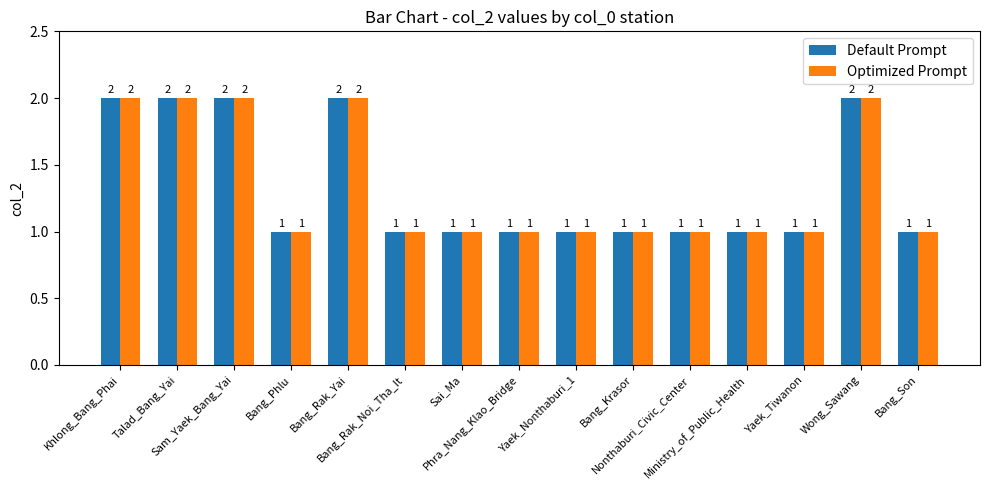

How many values in the Optimized Prompt series exceed 1?

5